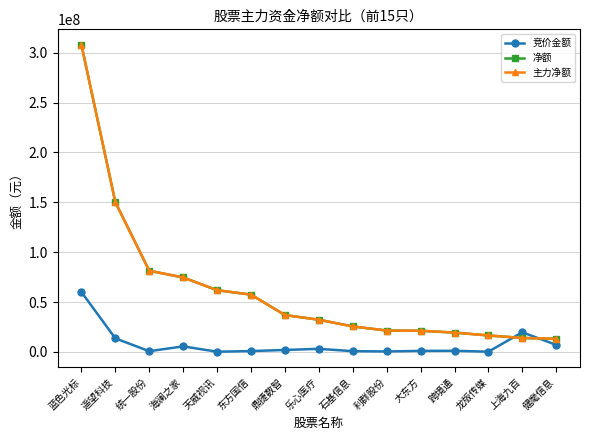

Does the chart have visible grid lines?

Yes